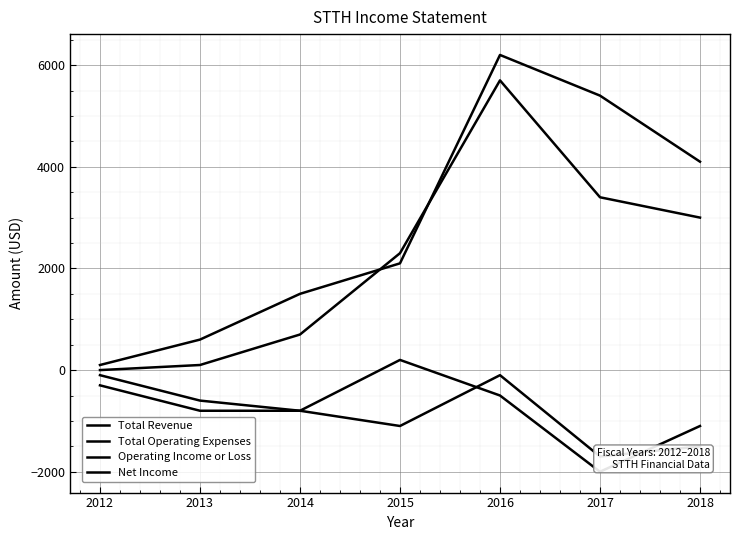

What is the spread (max minus min) of values at 2015?

3400